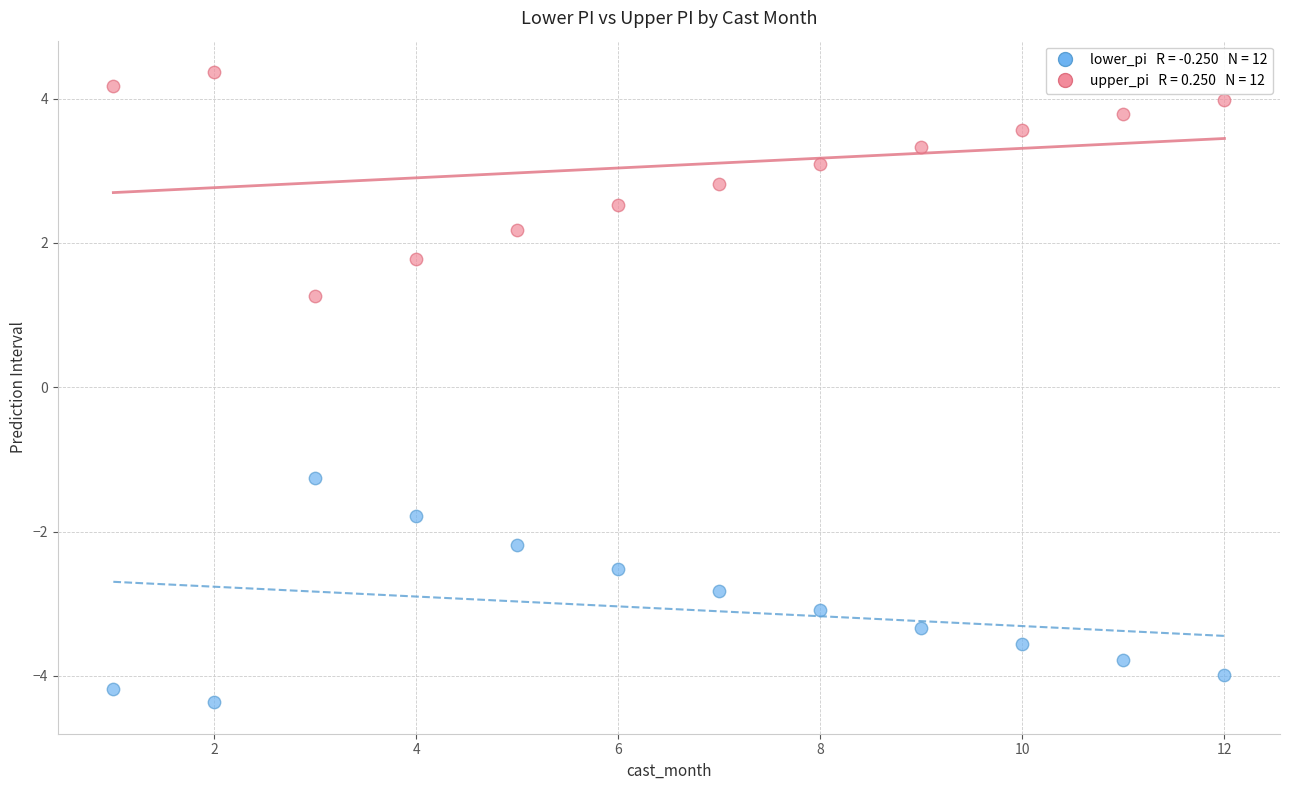

Across all data points, what is the range of X values (max minus min)?

11.0